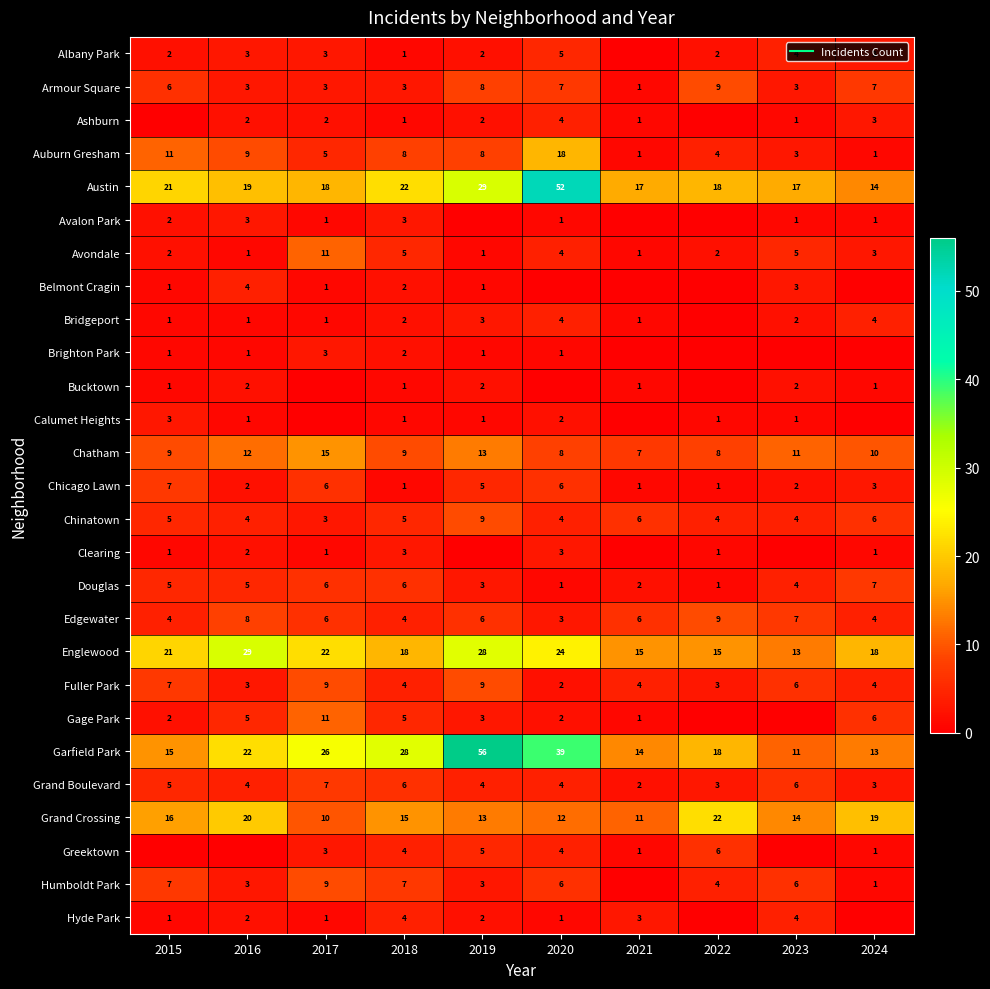

What is the minimum value for Garfield Park?

11